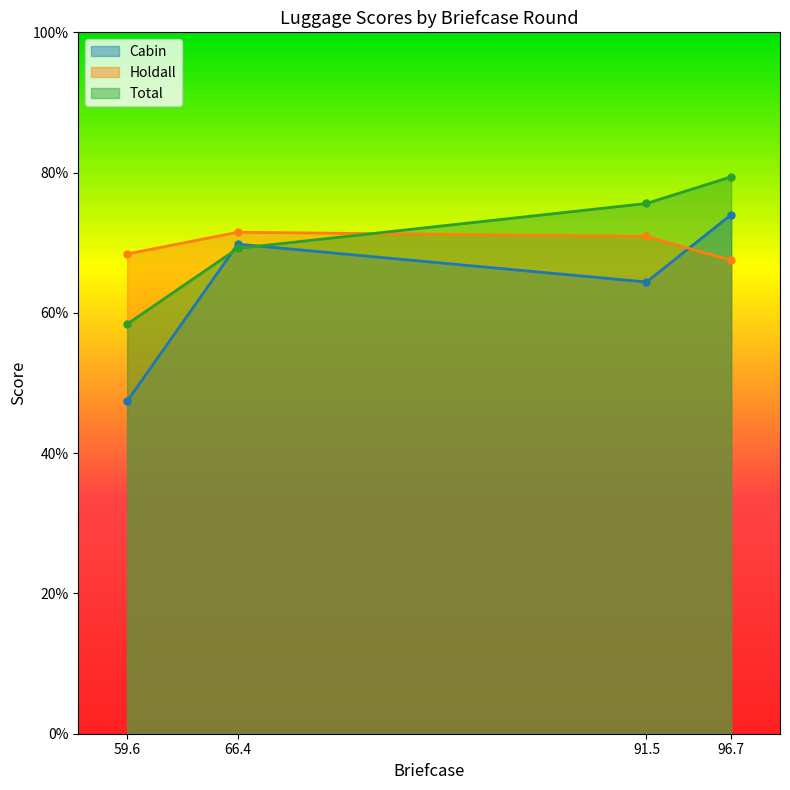

What is the sum of all Cabin values?

255.6